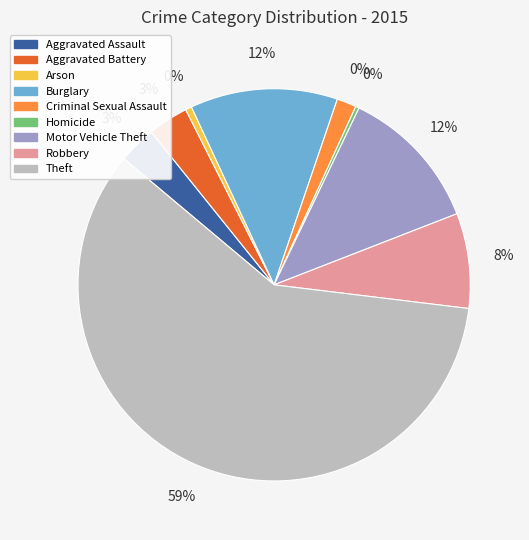

To the nearest percent, what percentage of the pie is Burglary?

12%